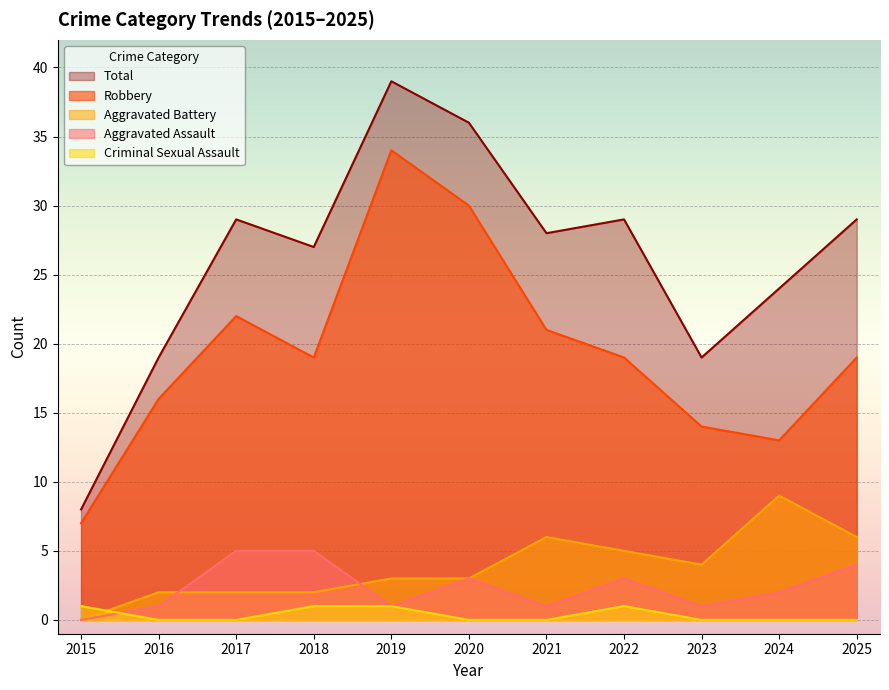

Reading left to right, transcribe all the data shown in this chart.

Aggravated Assault: 2015=0	2016=1	2017=5	2018=5	2019=1	2020=3	2021=1	2022=3	2023=1	2024=2	2025=4
Aggravated Battery: 2015=0	2016=2	2017=2	2018=2	2019=3	2020=3	2021=6	2022=5	2023=4	2024=9	2025=6
Criminal Sexual Assault: 2015=1	2016=0	2017=0	2018=1	2019=1	2020=0	2021=0	2022=1	2023=0	2024=0	2025=0
Robbery: 2015=7	2016=16	2017=22	2018=19	2019=34	2020=30	2021=21	2022=19	2023=14	2024=13	2025=19
Total: 2015=8	2016=19	2017=29	2018=27	2019=39	2020=36	2021=28	2022=29	2023=19	2024=24	2025=29